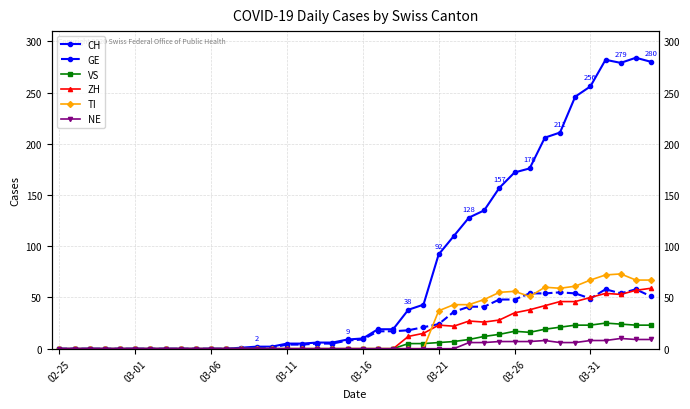

What is the difference between the second highest and minimum values in the TI series?

72